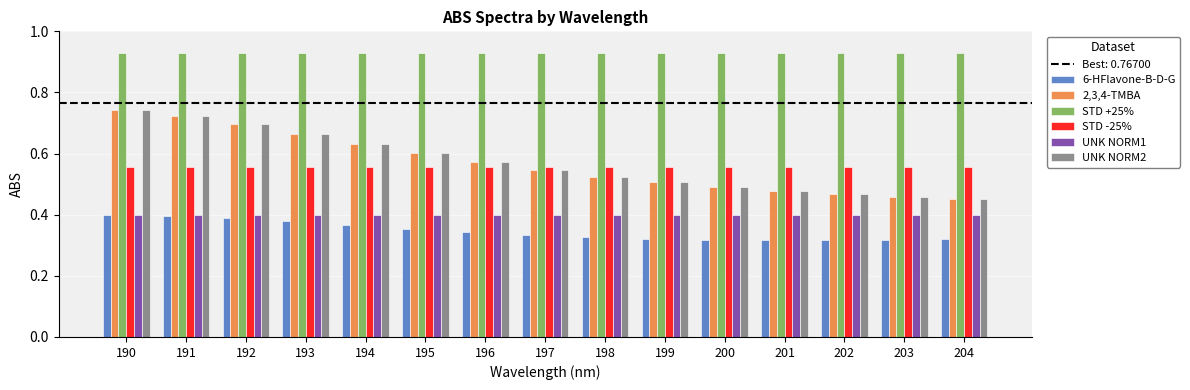

What is the sum of the UNK NORM2 values at 191 and 203?

1.2